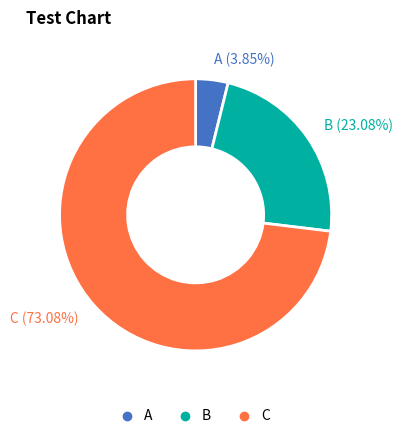

Is there any slice that represents more than half of the pie?

Yes